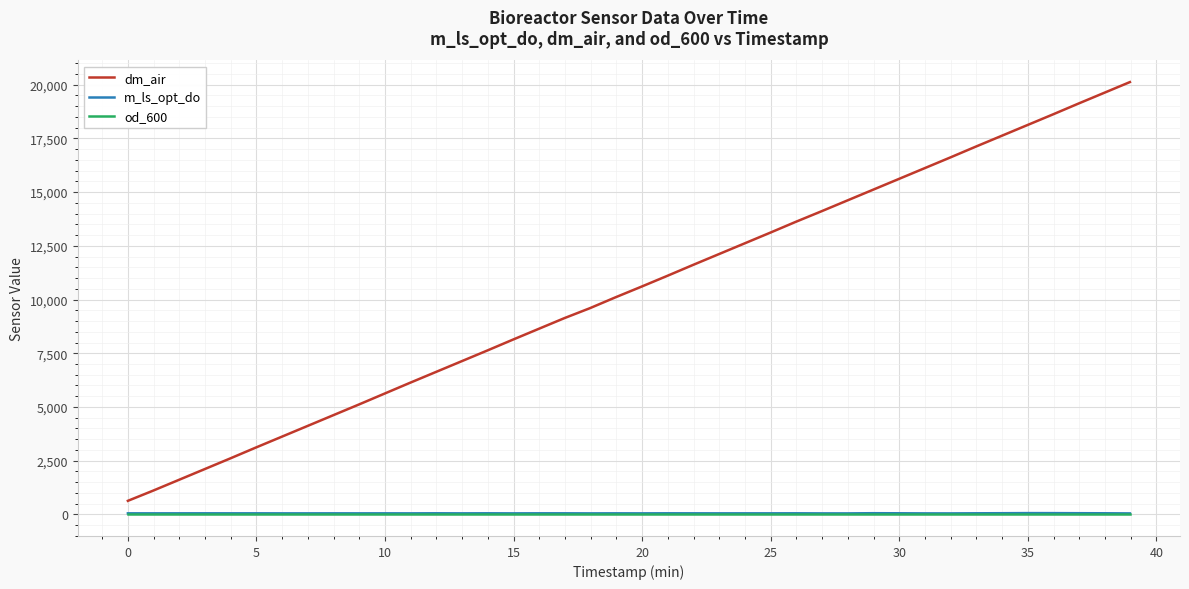

Which series has the largest total across all categories?

dm_air